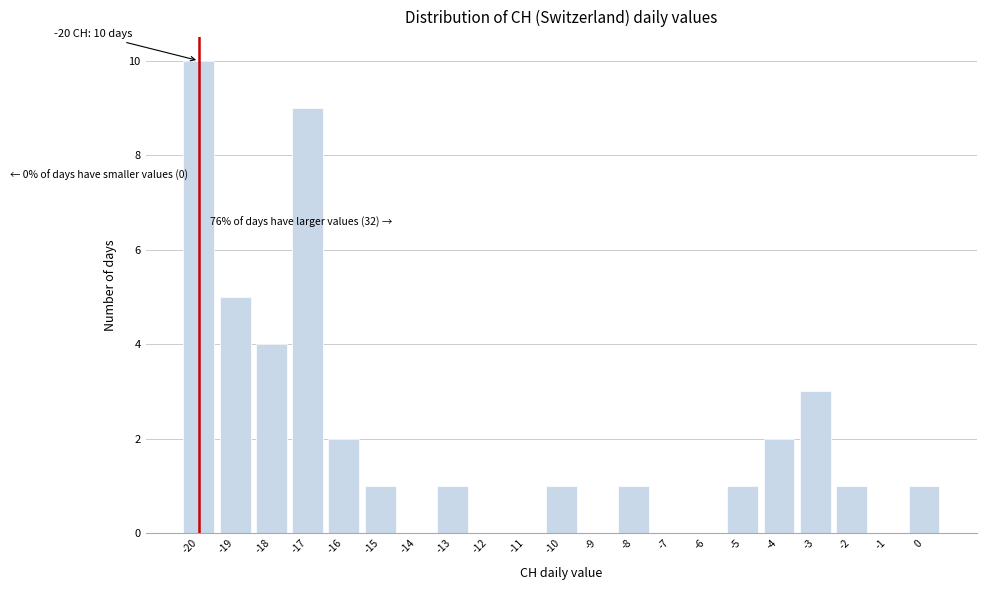

Over which range of the x-axis is the bar tallest?

-20.5 to -19.5